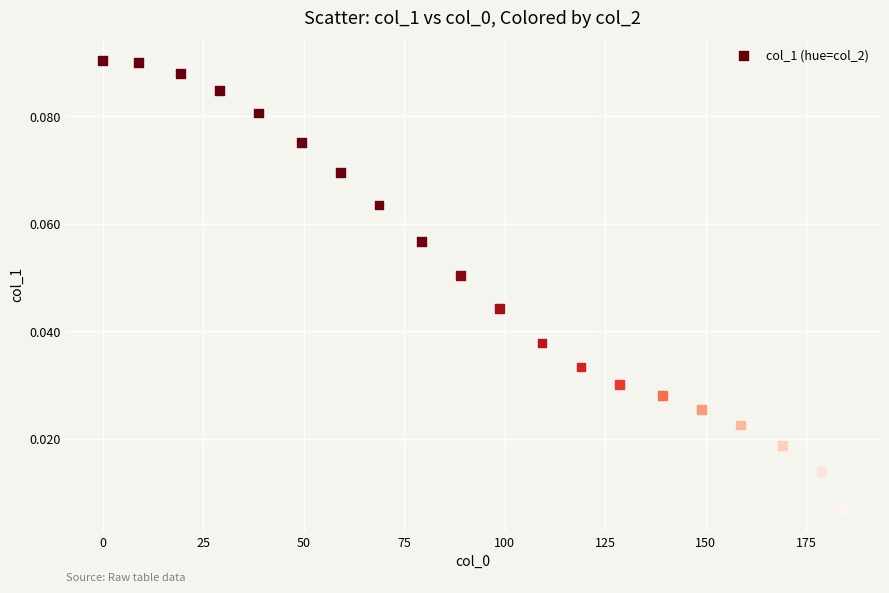

What is the range of X values (max minus min)?

184.1